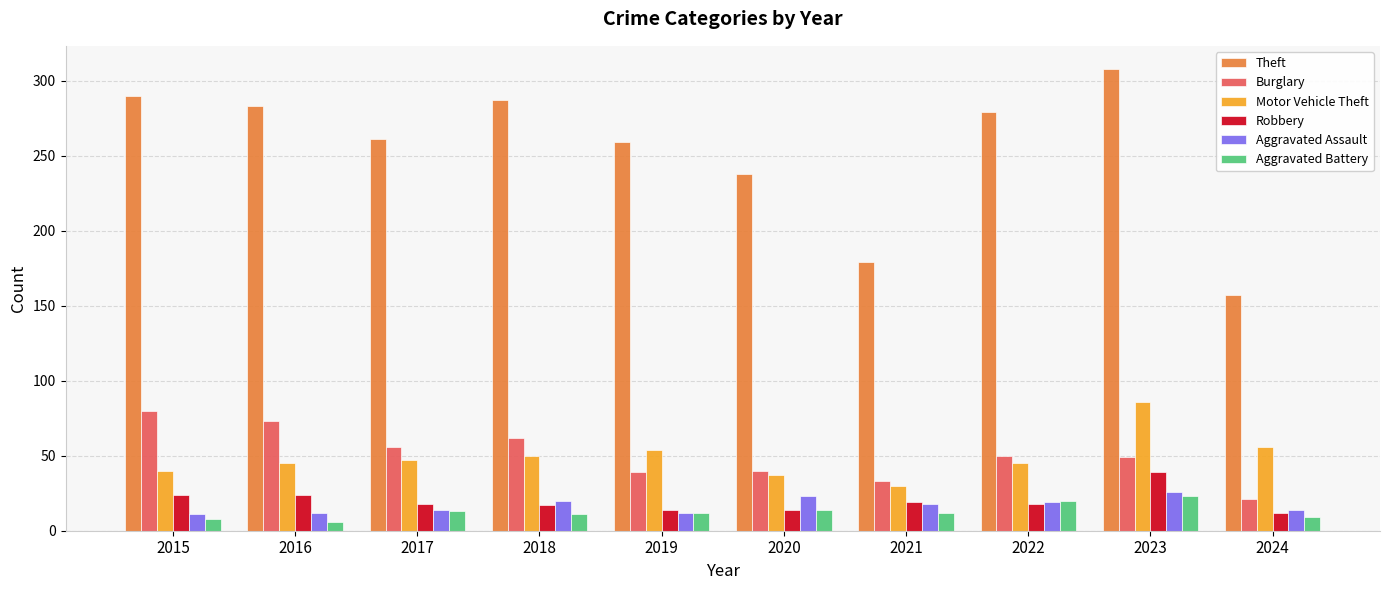

What are all the series names shown in the legend?

Theft, Burglary, Motor Vehicle Theft, Robbery, Aggravated Assault, Aggravated Battery